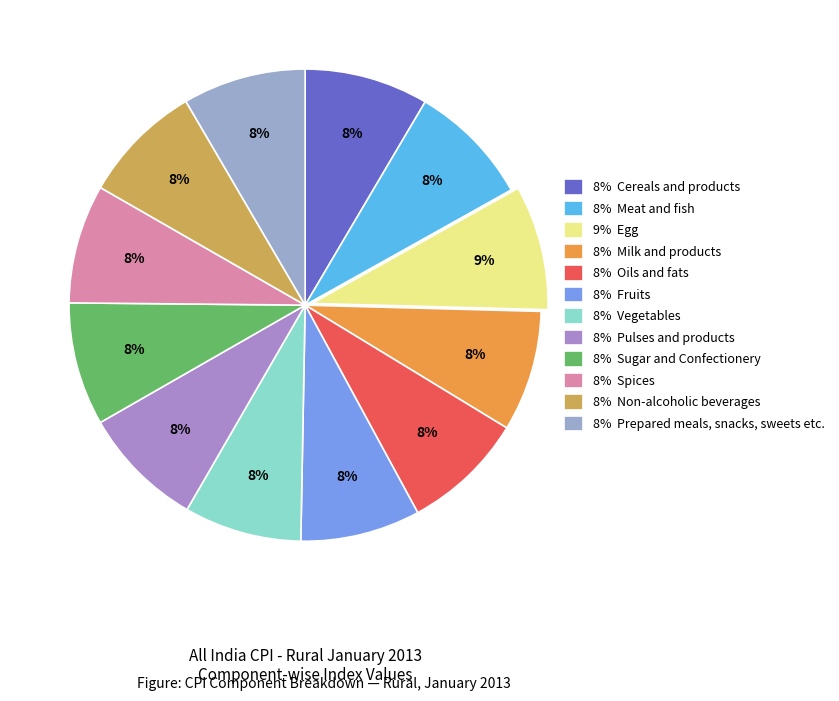

Is there a majority slice in this chart?

No